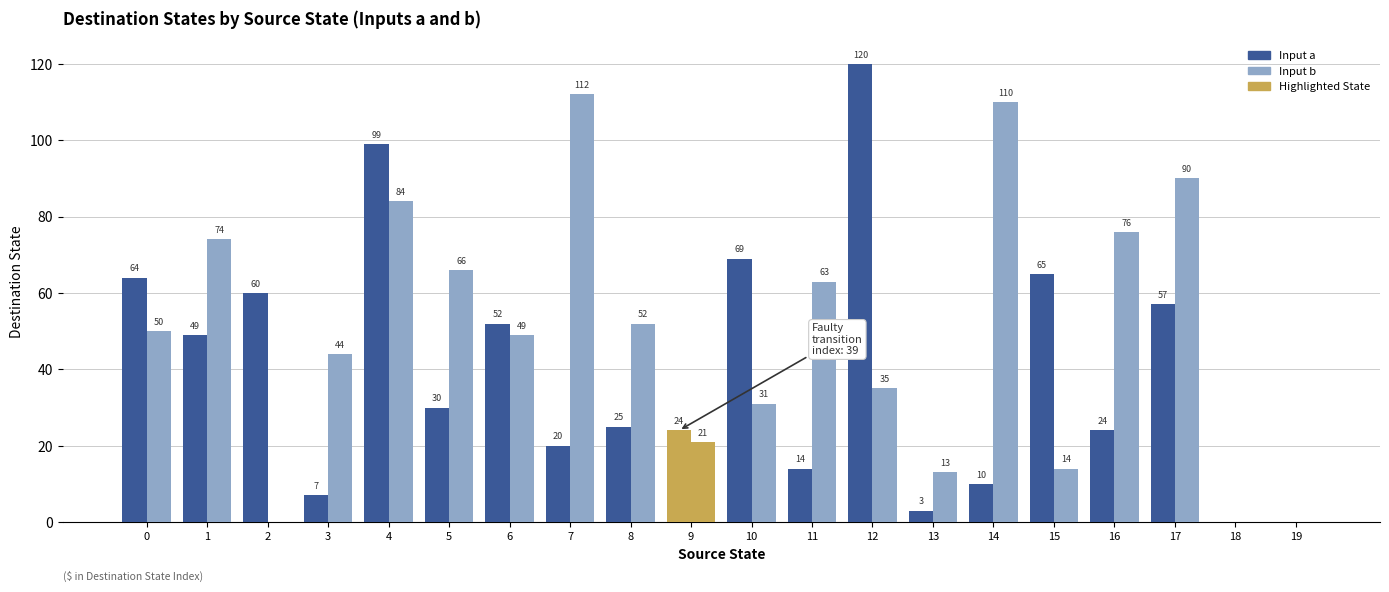

How many data points does each series have?

20